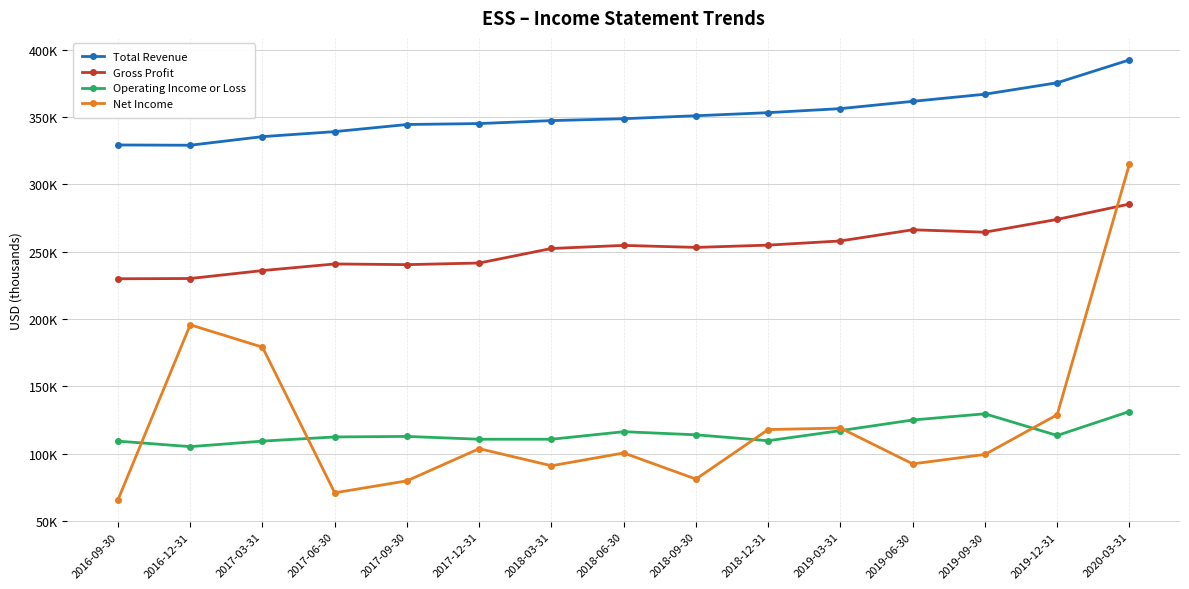

Where is the first local maximum for Net Income?

2016-12-31